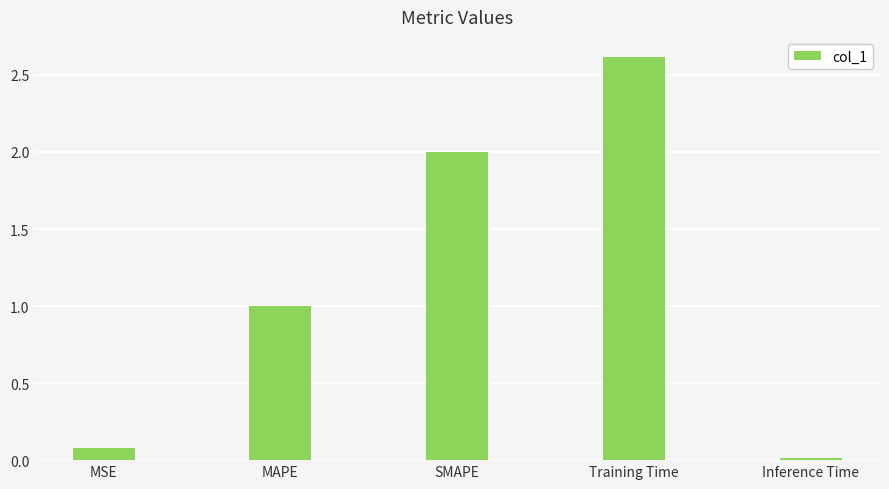

At which category does the chart reach its minimum across all series?

Inference Time